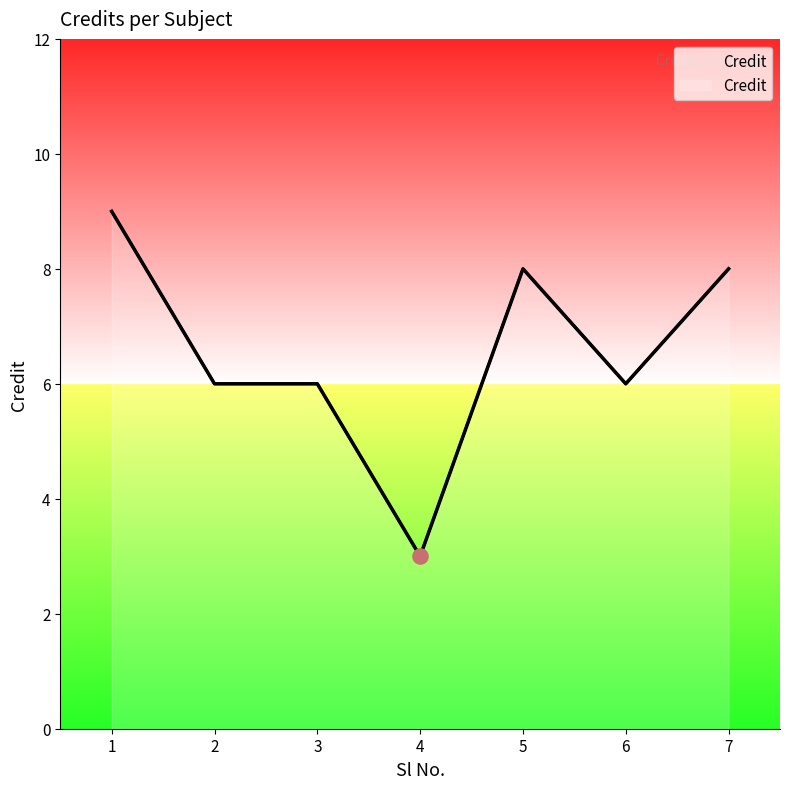

Between 1 and 6, which is larger?

1